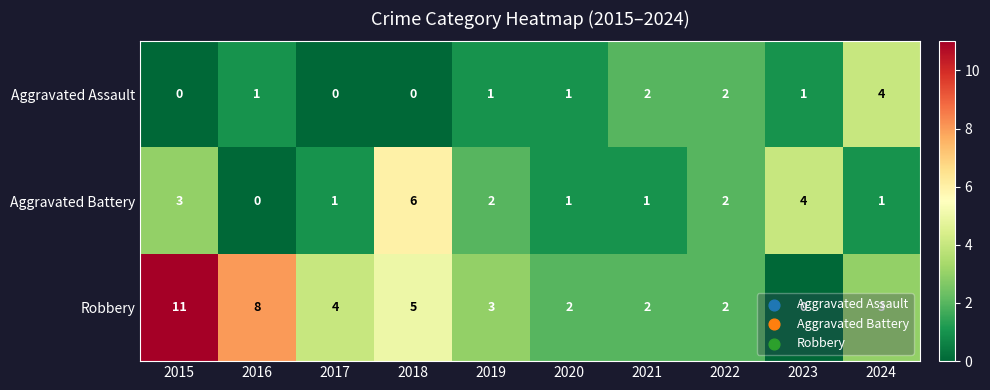

Which category has the highest value in the Aggravated Assault series?

2024